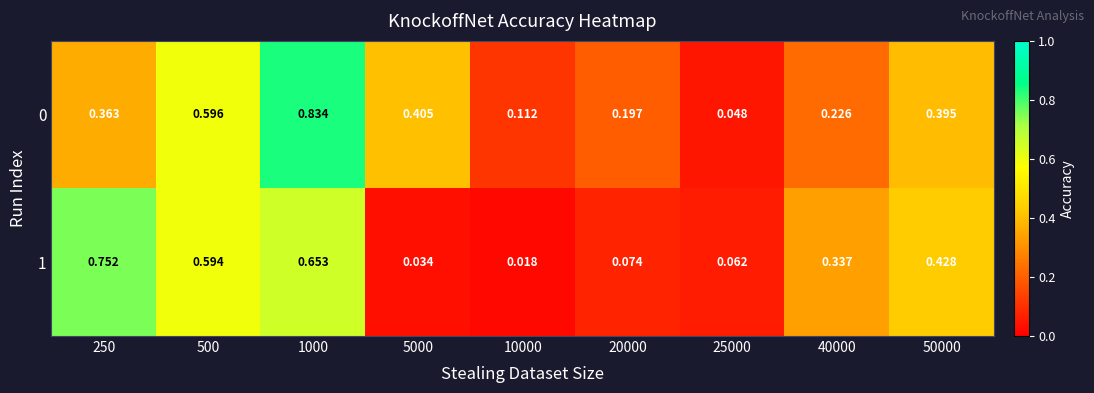

Is the value of 0 at 25000 greater than the value of 1 at 5000?

Yes